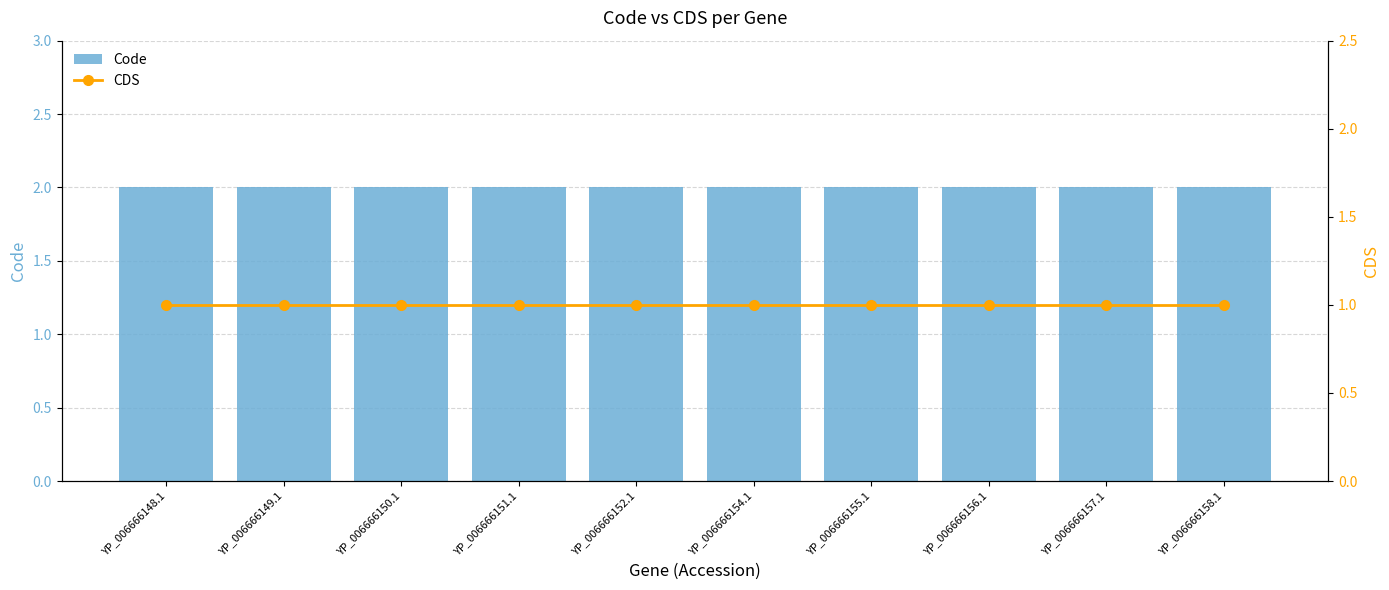

What is the total value across all series at YP_006666157.1?

3